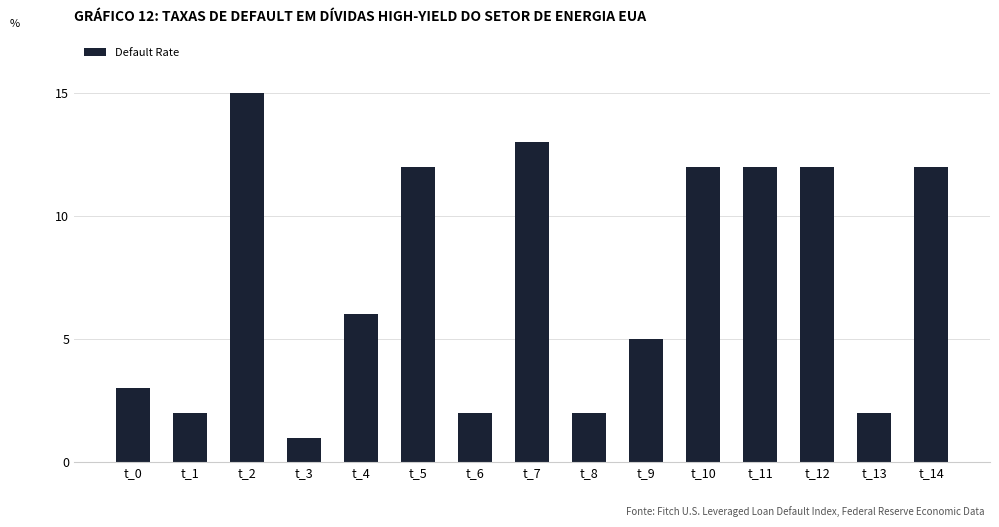

Reading right to left, transcribe all the data shown in this chart.

t_14=12	t_13=2	t_12=12	t_11=12	t_10=12	t_9=5	t_8=2	t_7=13	t_6=2	t_5=12	t_4=6	t_3=1	t_2=15	t_1=2	t_0=3